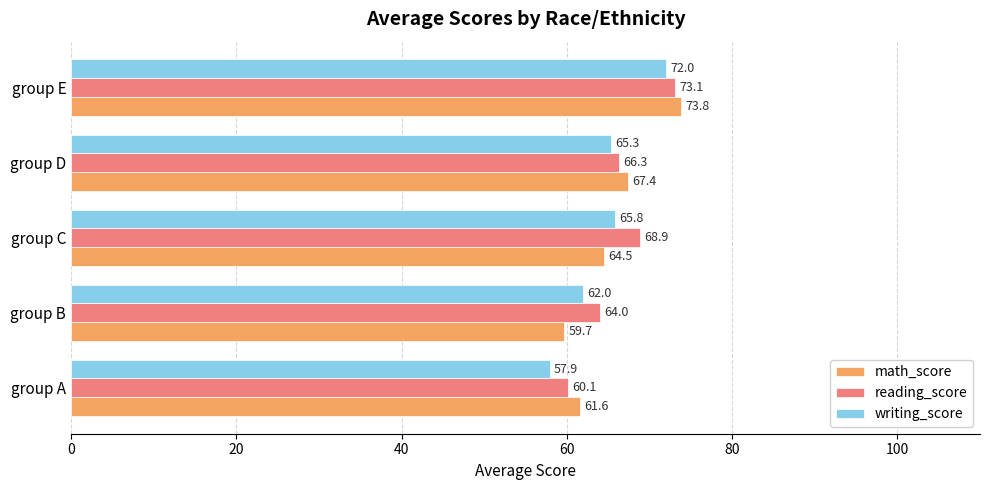

Read the writing_score value at group C.

65.8